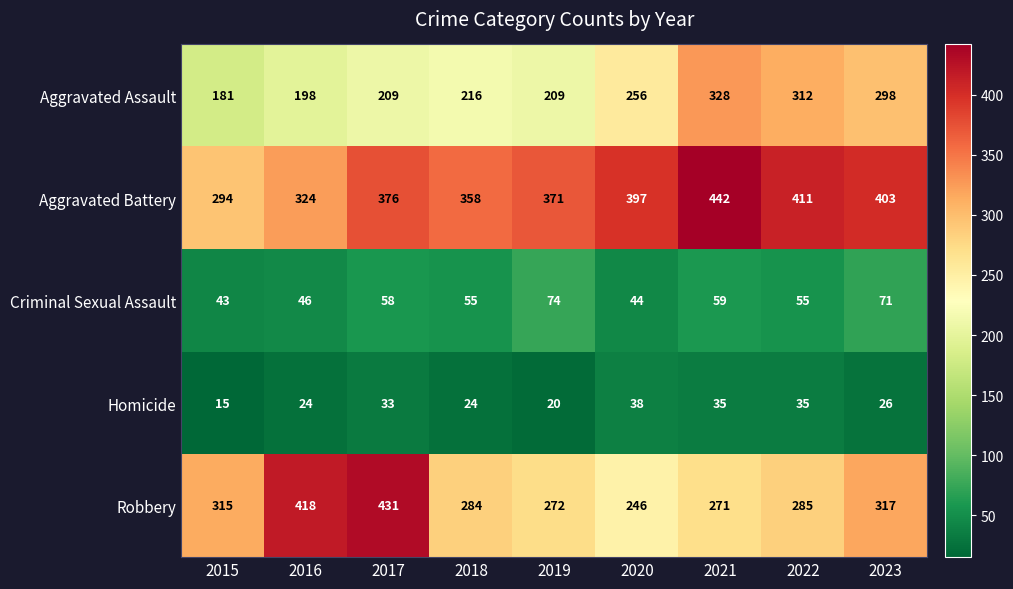

Is it true that Aggravated Battery equals 624 at 2021?

False